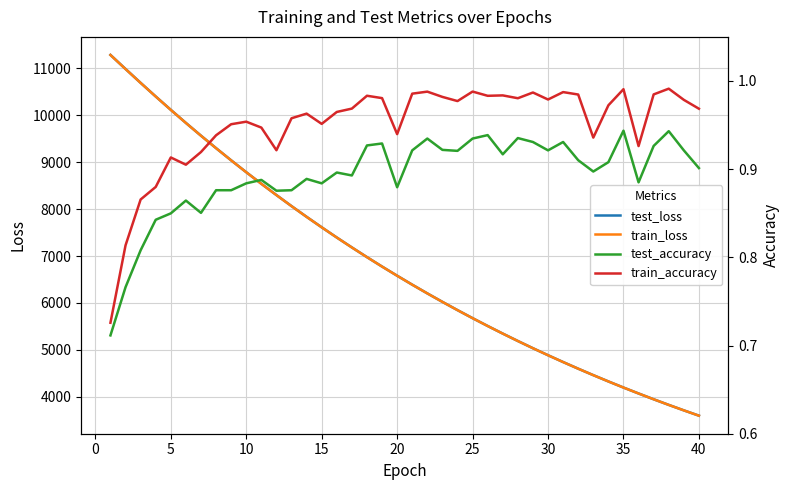

What is the lowest value of the train_loss series?

3596.6